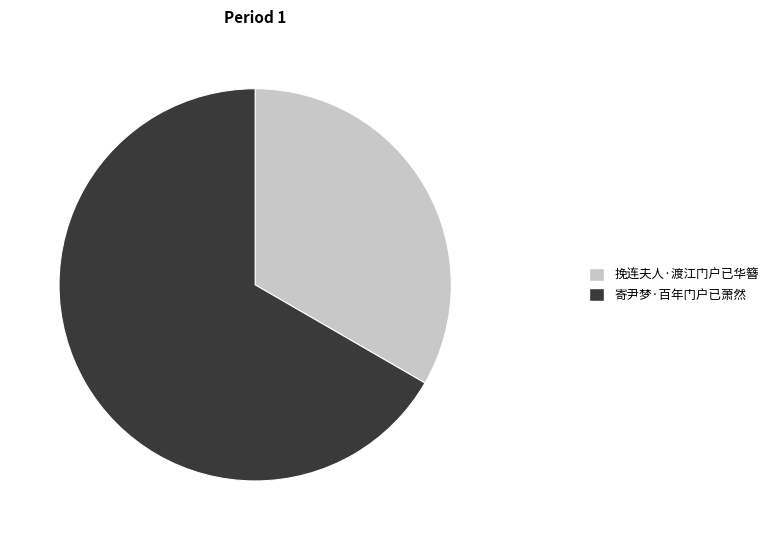

What is the smallest slice in the pie chart?

挽连夫人·渡江门户已华簪